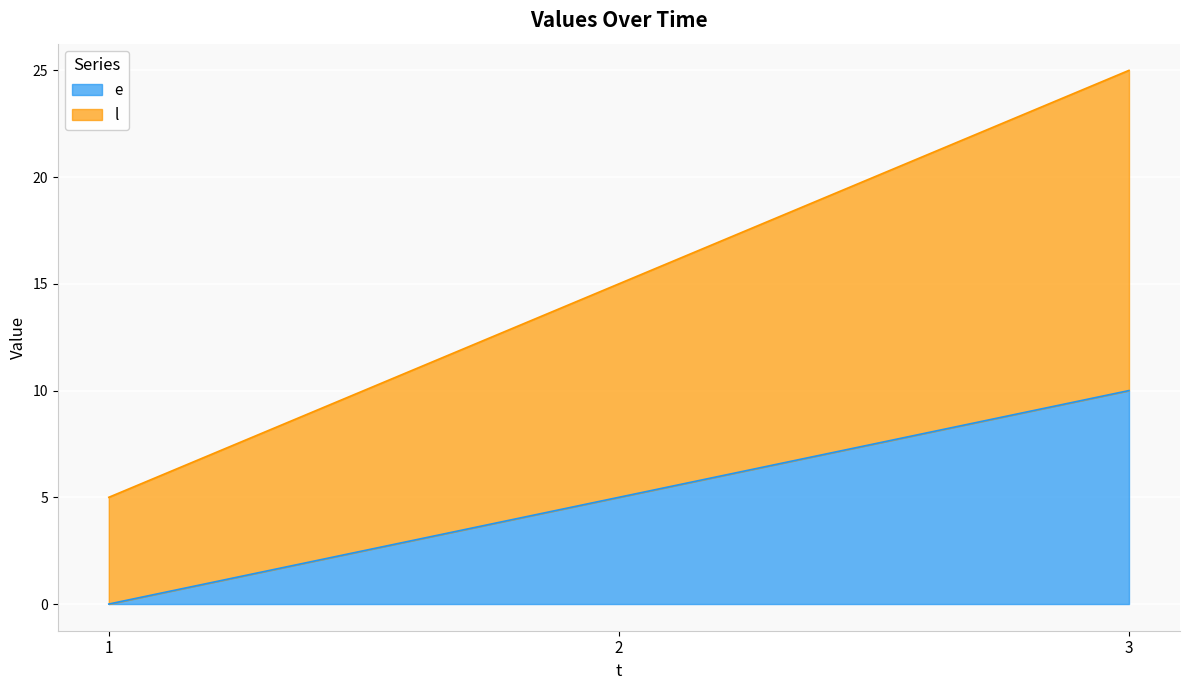

Reading right to left, transcribe all the data shown in this chart.

e: 3=10	2=5	1=0
l: 3=25	2=15	1=5